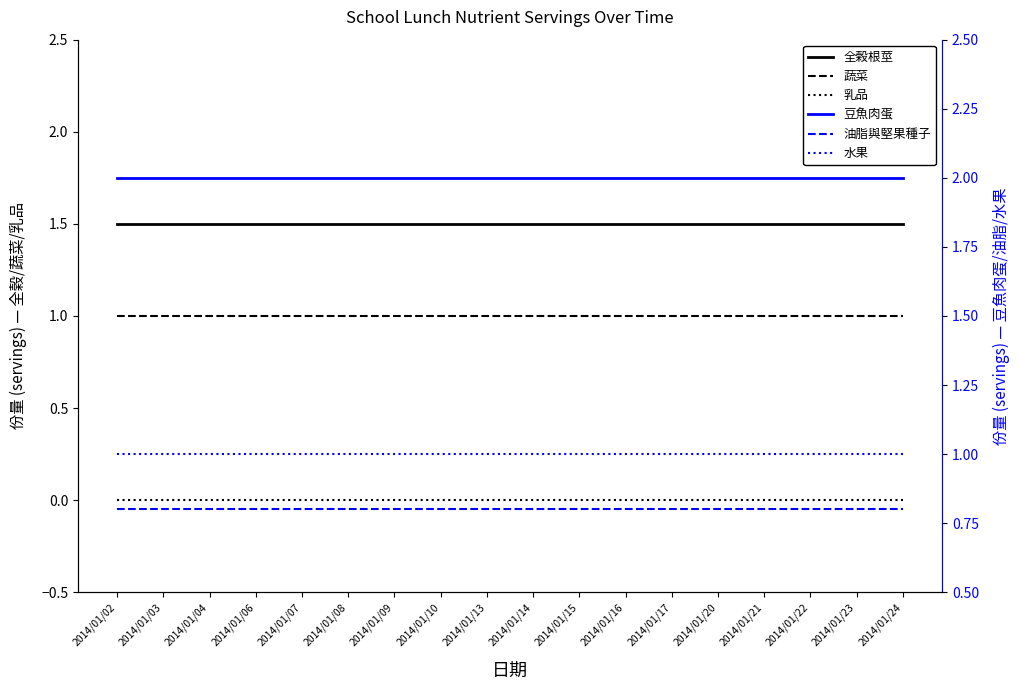

Read the 全榖根莖 value at 2014/01/13.

1.5